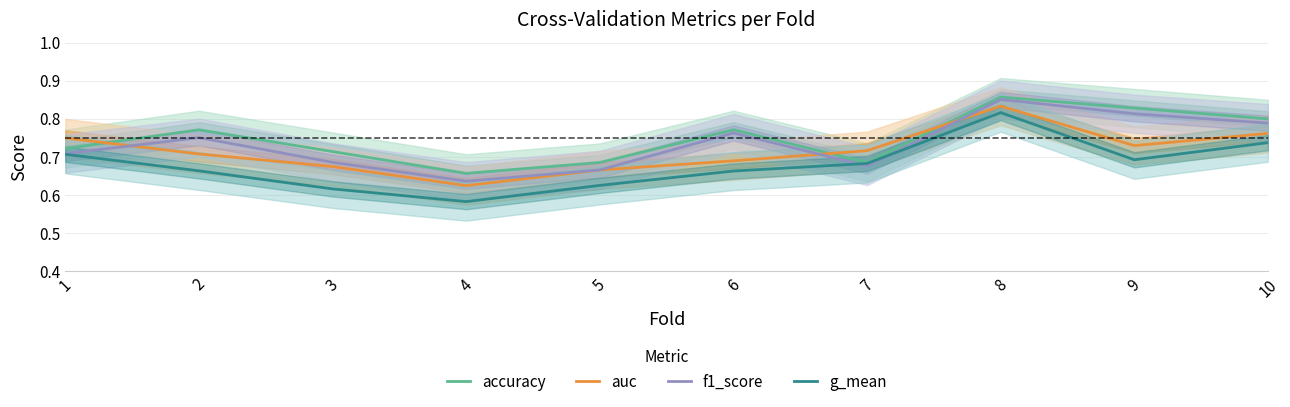

Is it true that auc equals 0.3 at 1?

False